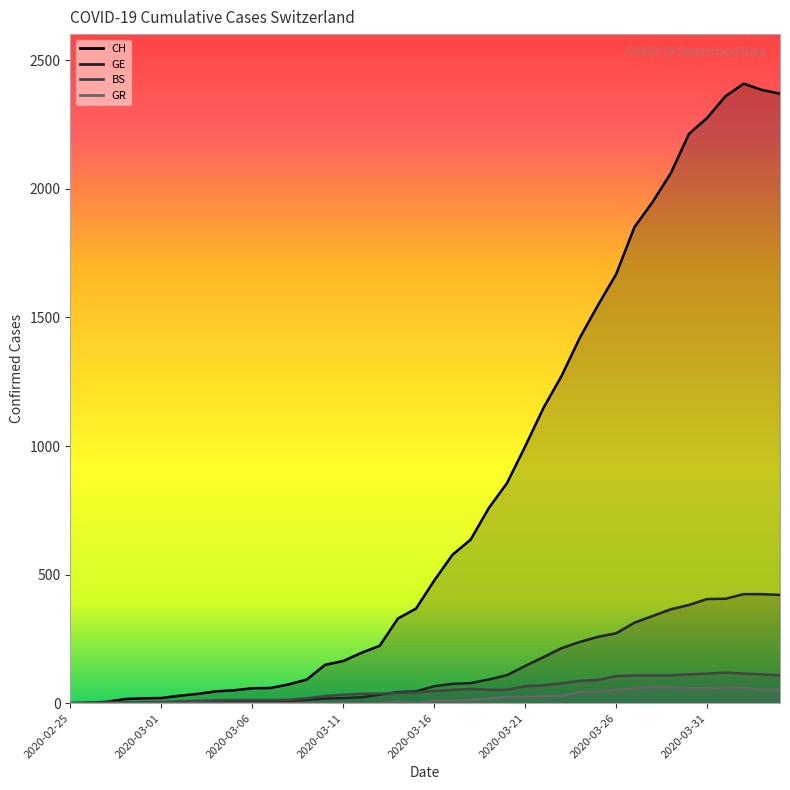

At which label does GE first exceed 66?

2020-03-17